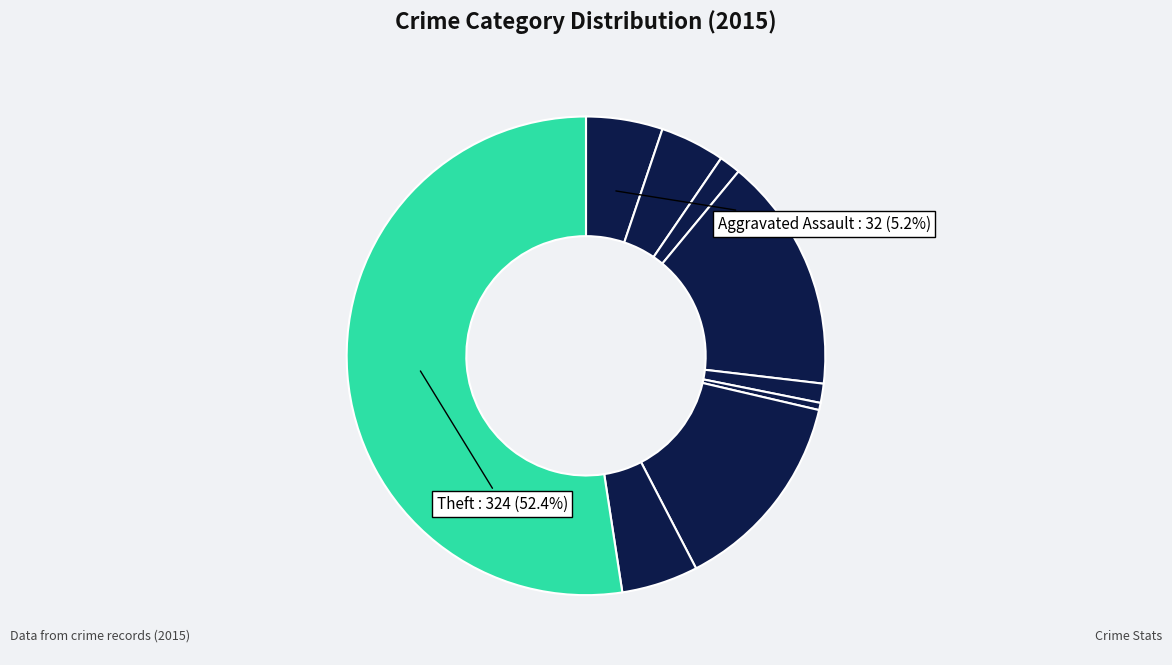

Rank the categories by value from highest to lowest.

Theft, Burglary, Motor Vehicle Theft, Aggravated Assault, Robbery, Aggravated Battery, Arson, Criminal Sexual Assault, Homicide